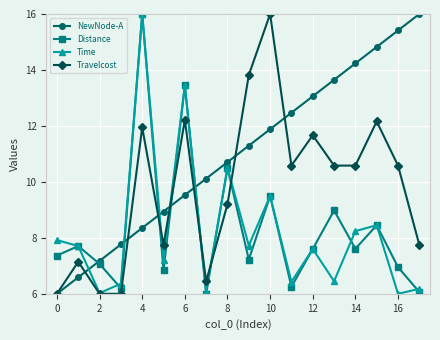

At how many categories does at least one series exceed 10?

13